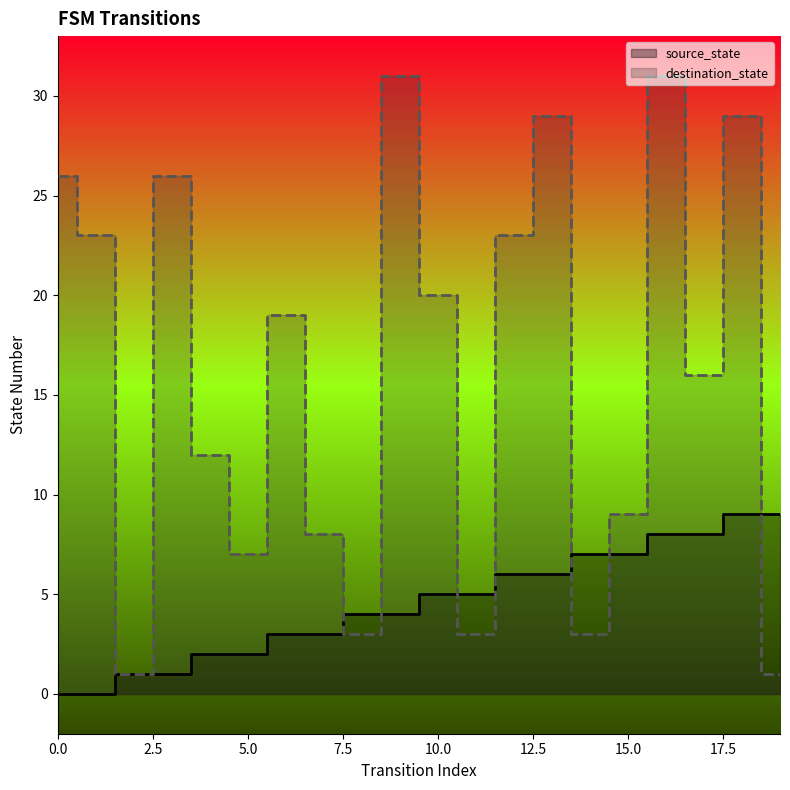

What is the highest value of the source_state series?

9